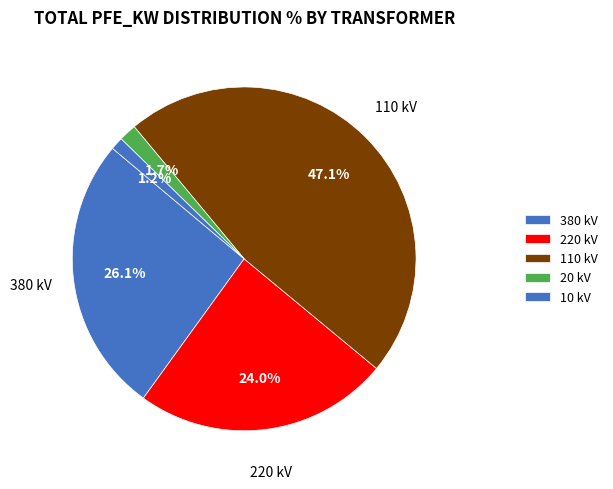

How many segments does this pie chart have?

5